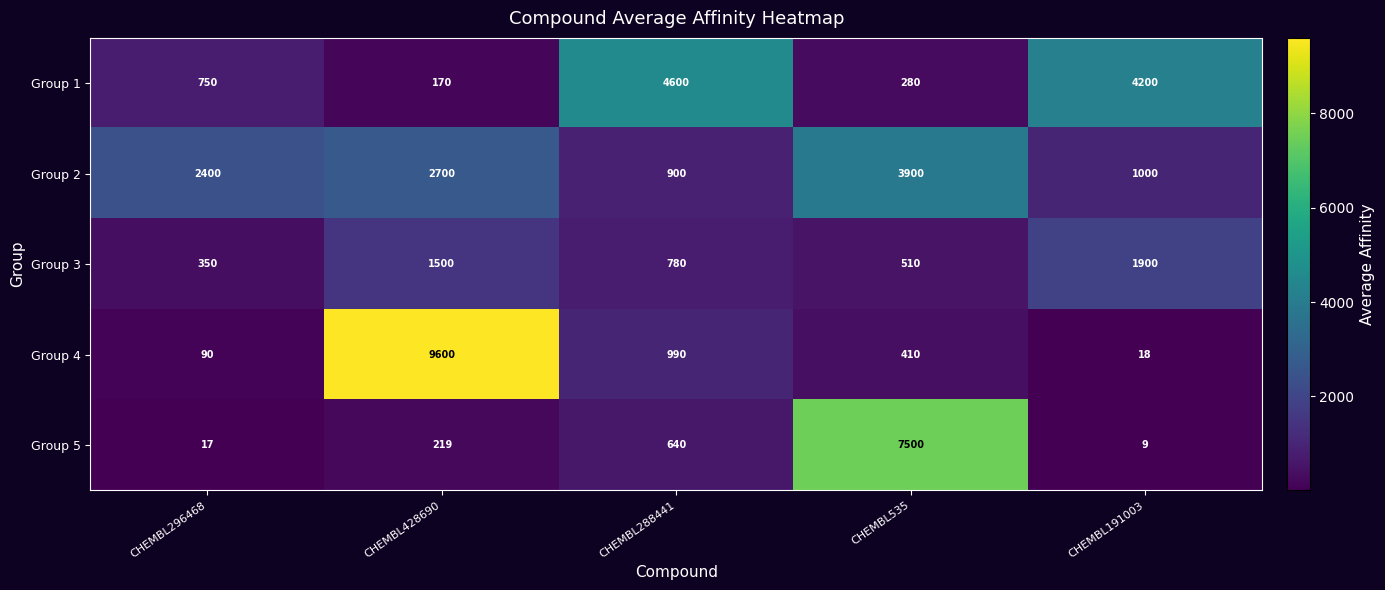

Count the number of data series in this chart.

5